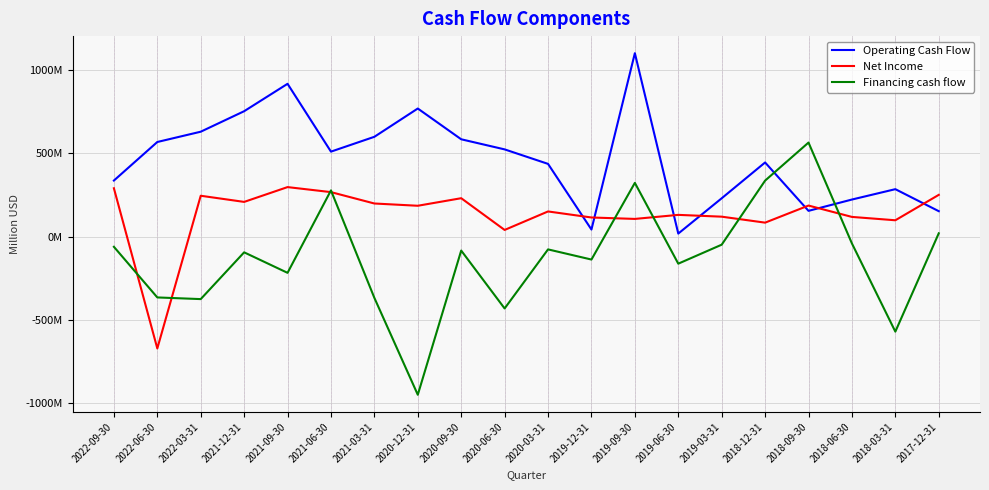

What is the approximate value of Financing cash flow at 2019-06-30?

-163.3